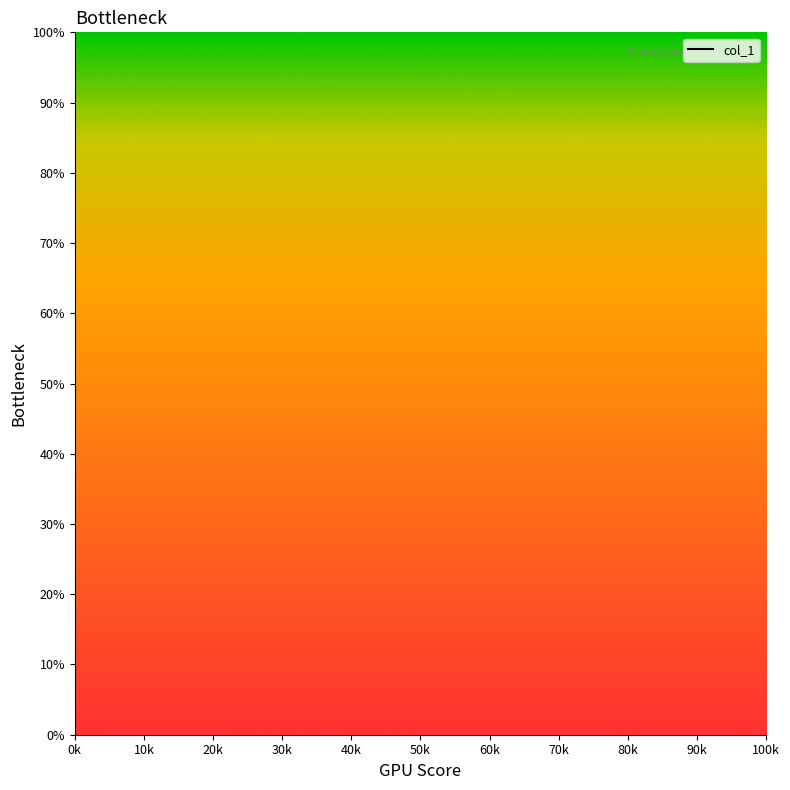

What position from the left is 0k?

1